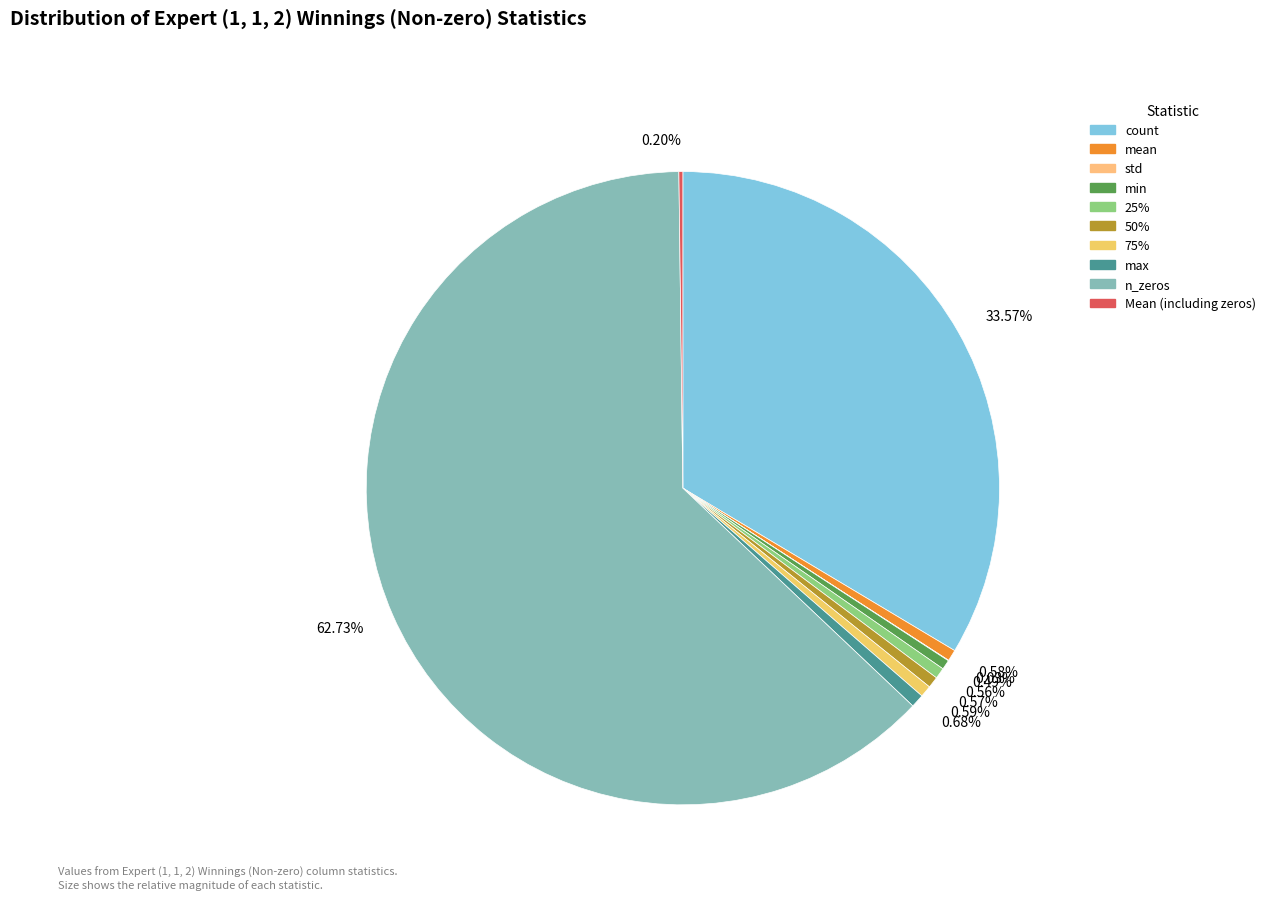

Is there any slice that represents more than half of the pie?

Yes